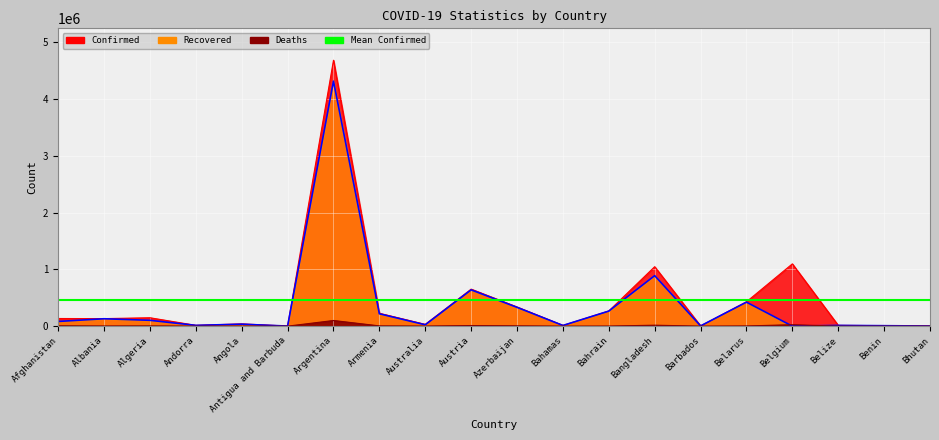

True or false: Confirmed and Recovered intersect in this chart.

False